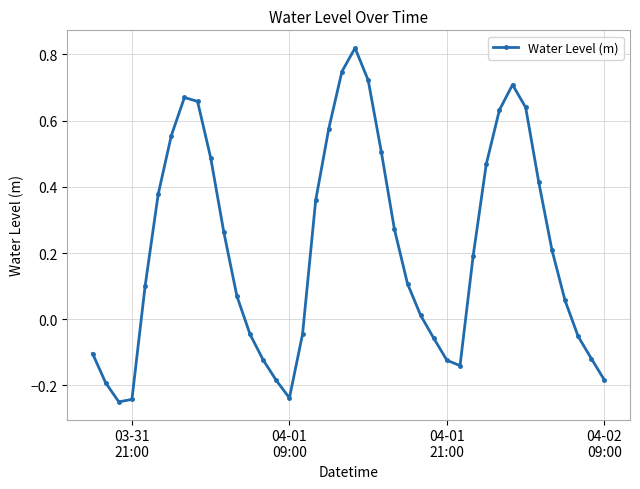

What is the sum of all values?

8.5